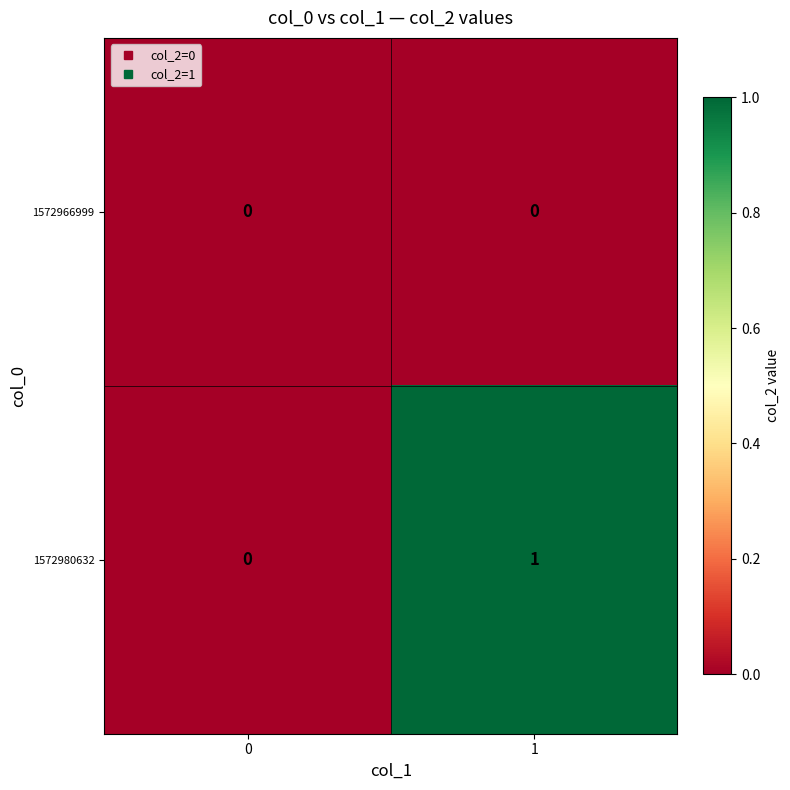

True or false: 1572980632 has a value of 0 at 1.

False